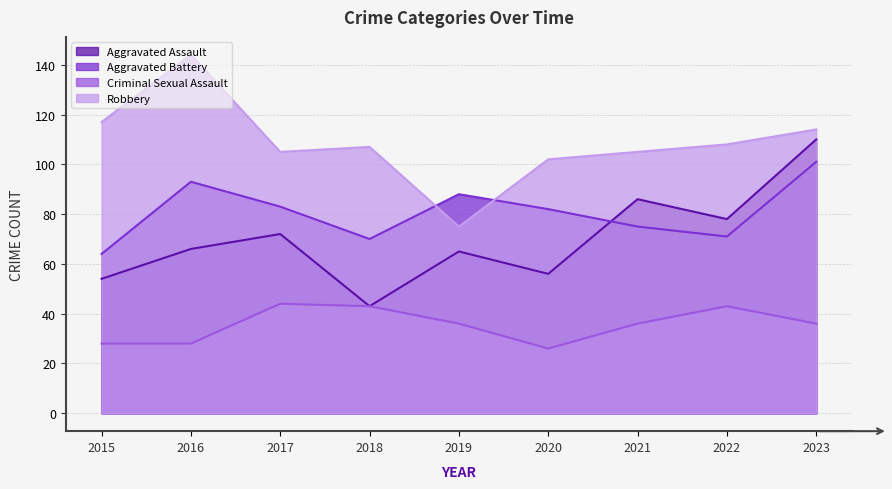

What is the approximate value of Aggravated Battery at 2016, to the nearest 5?

95